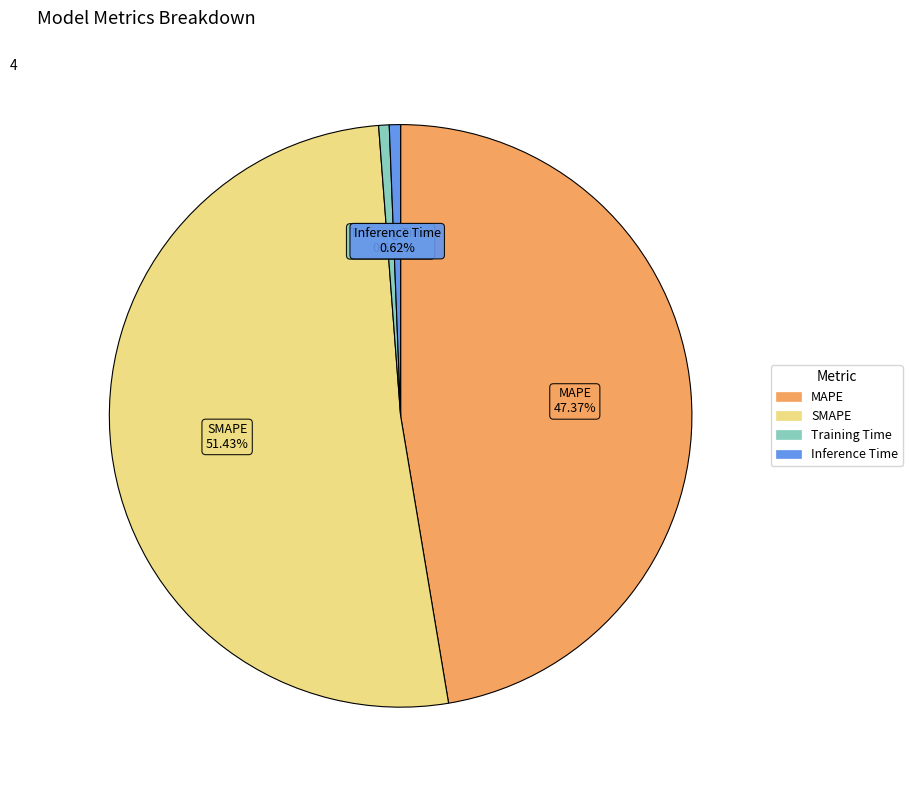

Which slice is the largest?

SMAPE